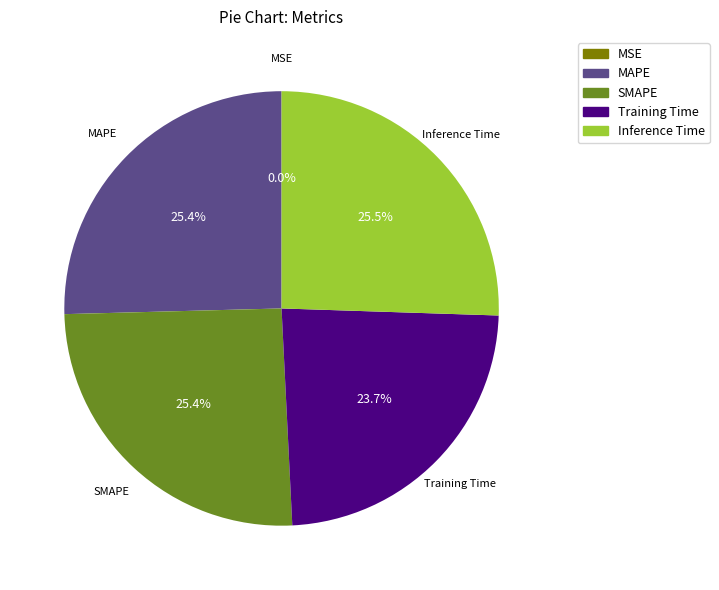

Is there any slice that represents more than half of the pie?

No